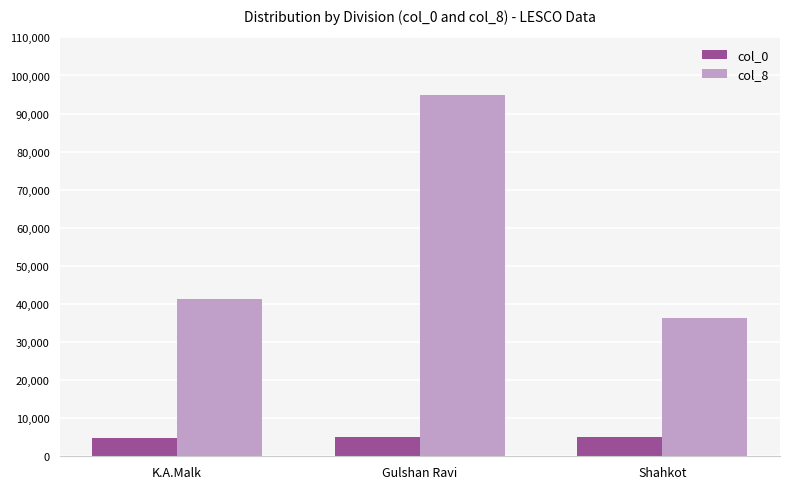

Which series has the widest spread of values?

col_8